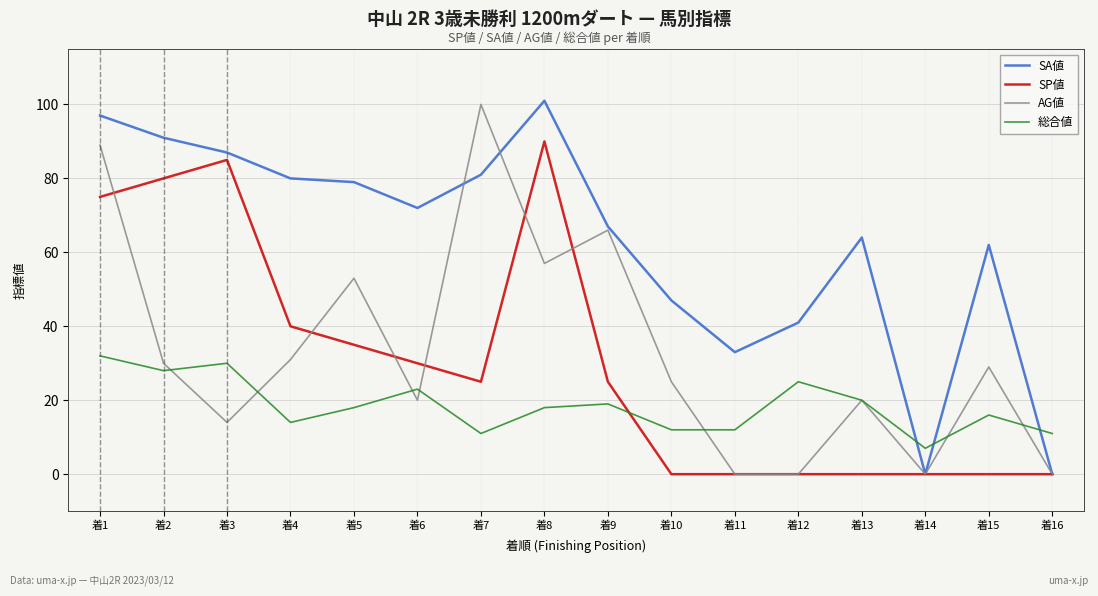

Which series has the largest total across all categories?

SA値